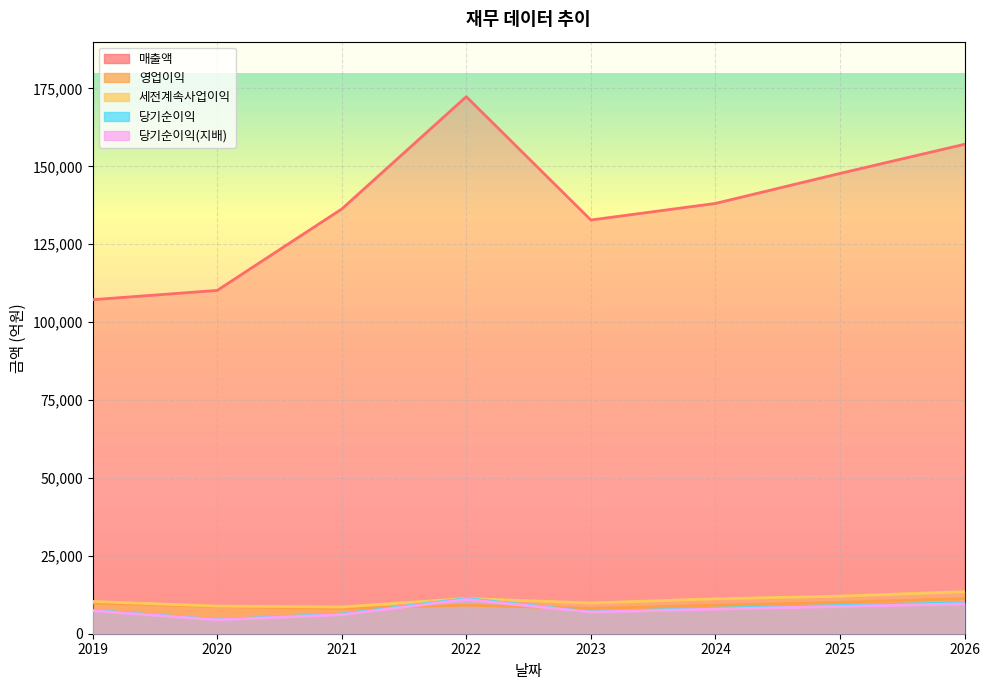

Which series has the largest total across all categories?

매출액